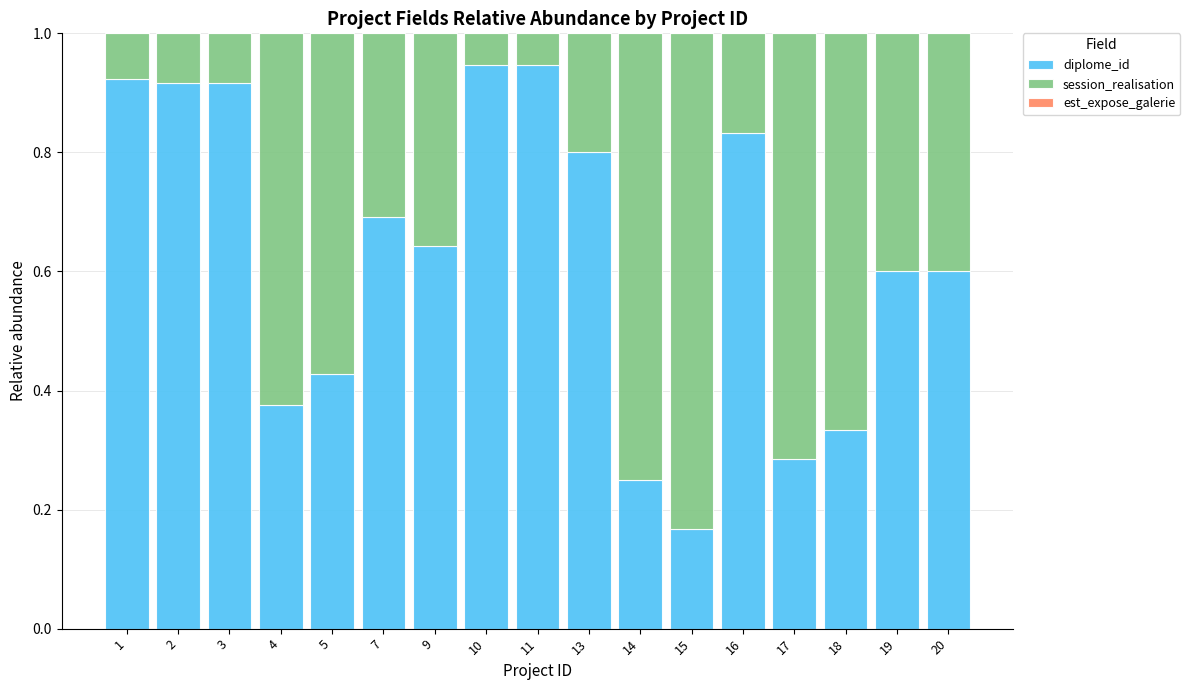

What is the total value across all series at 9?

1.0